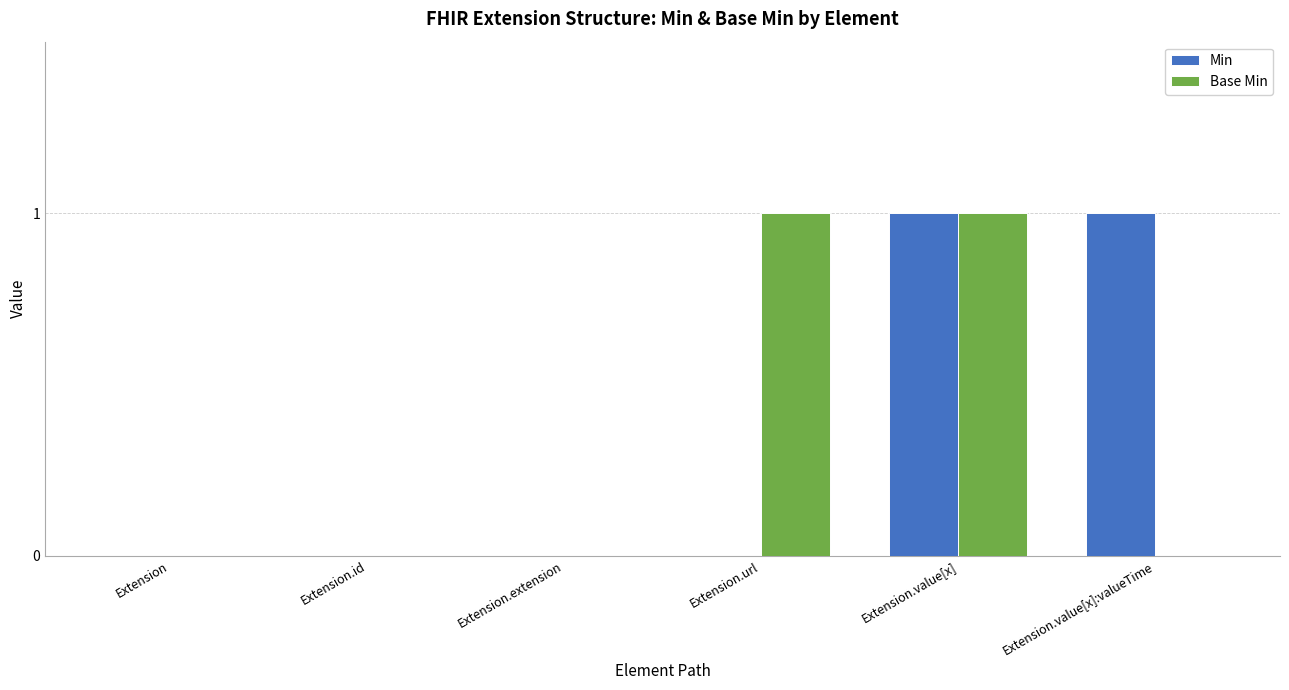

Are the bars grouped side by side (vs. stacked)?

Yes